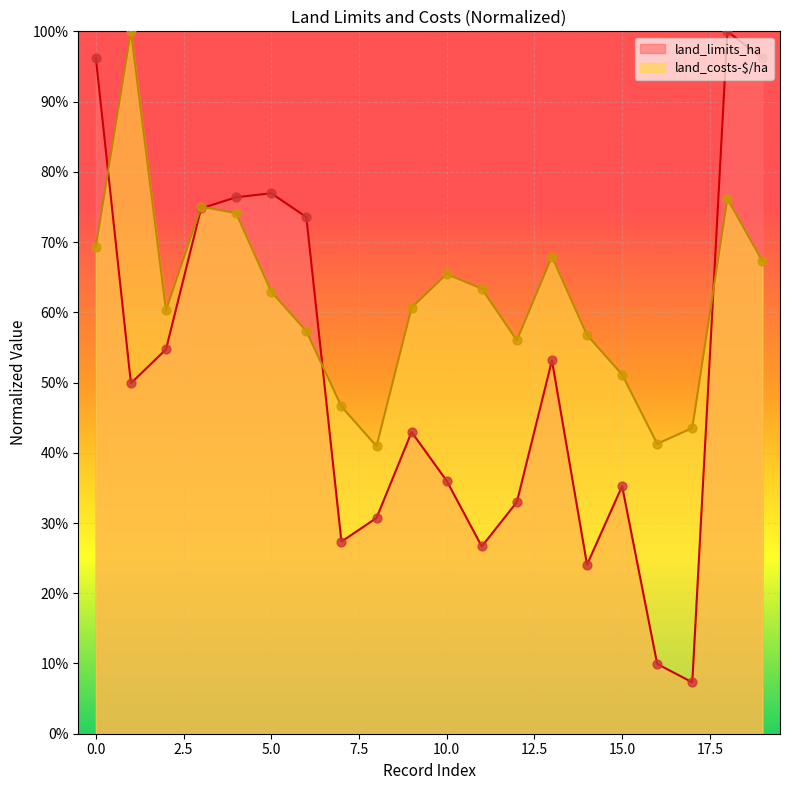

What is the total value across all series at 1?

1.5